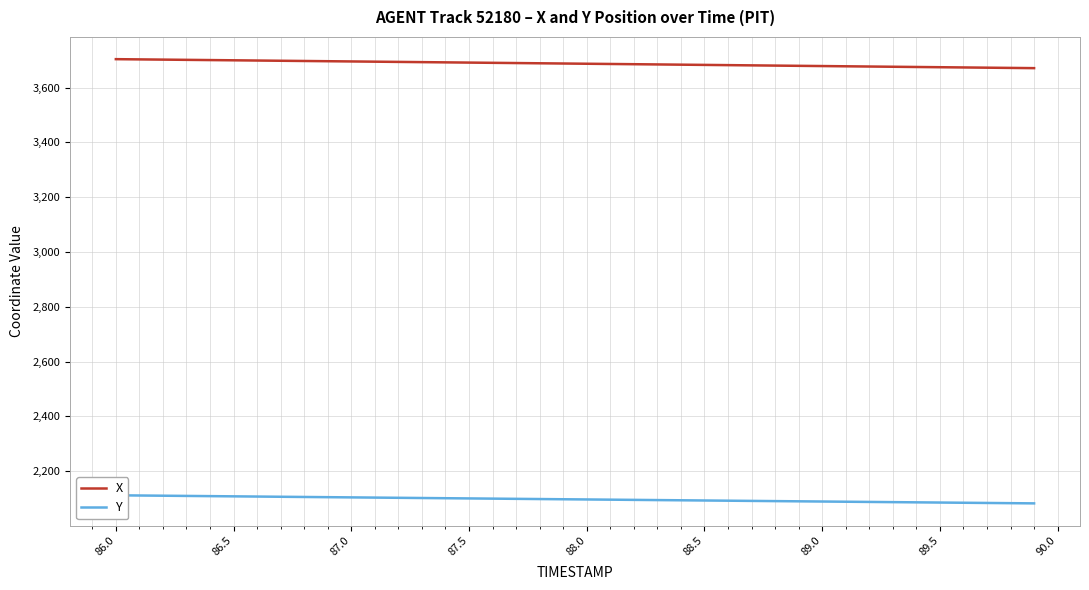

Does the chart have visible grid lines?

Yes